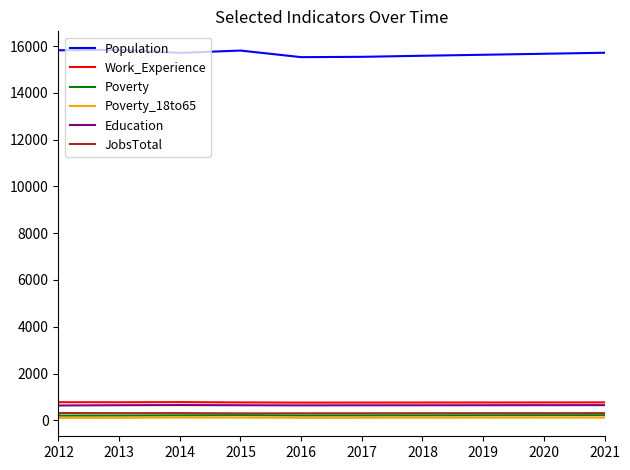

Is the value of Education at 2012 greater than the value of Poverty at 2014?

Yes